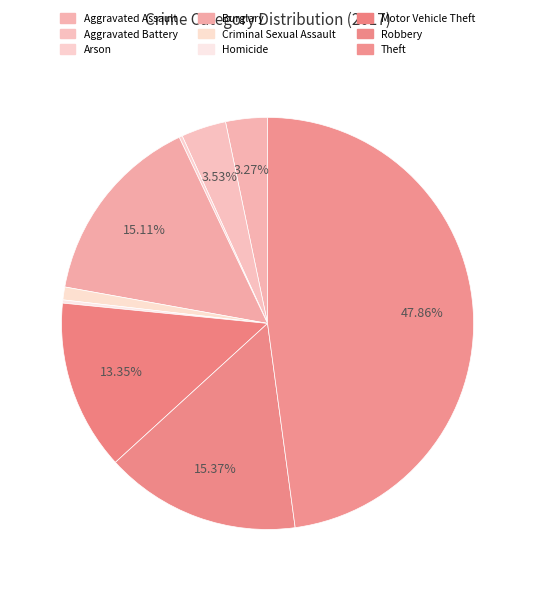

Rank the categories by value from lowest to highest.

Arson, Homicide, Criminal Sexual Assault, Aggravated Assault, Aggravated Battery, Motor Vehicle Theft, Burglary, Robbery, Theft